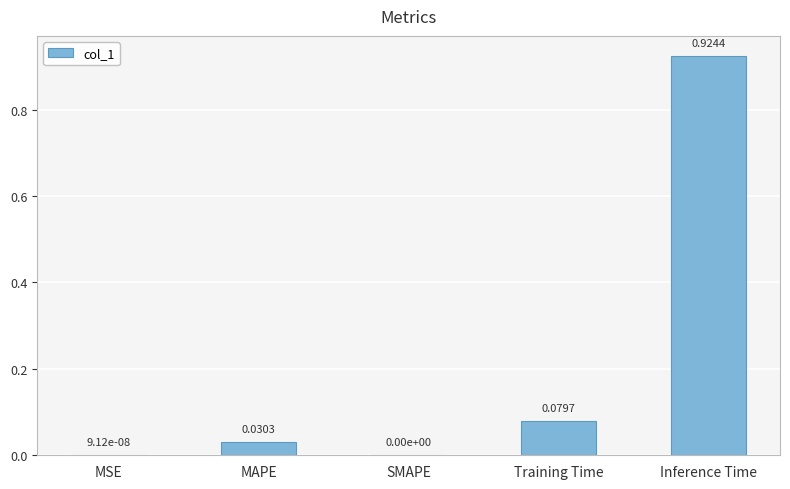

Which category has the highest value across all series?

Inference Time